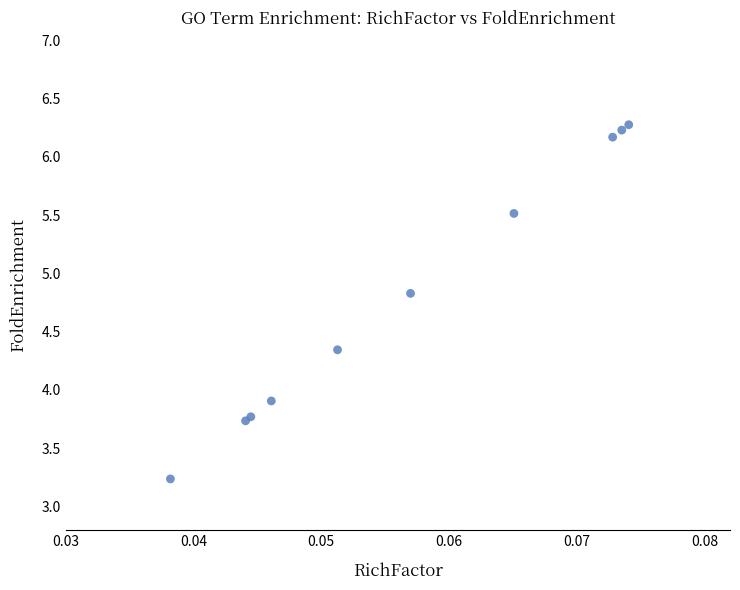

What Y value in the scatter plot is closest to 4?

3.9